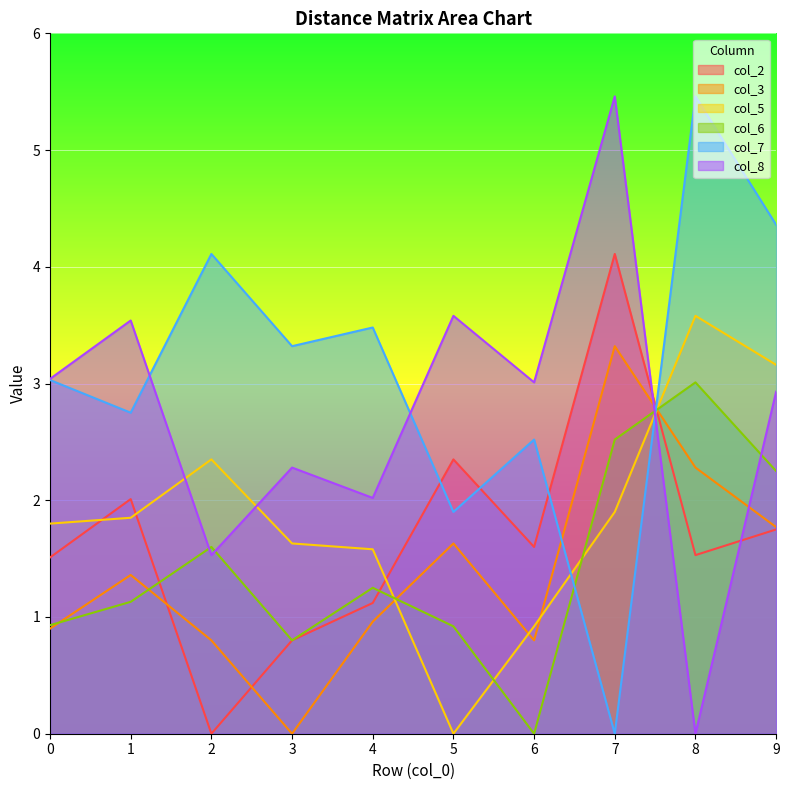

At which category is the sum across all series the highest?

7